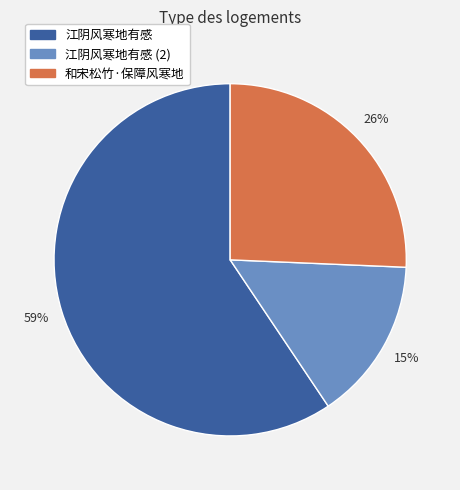

To the nearest percent, what is the difference between the largest and smallest slice percentages?

44%